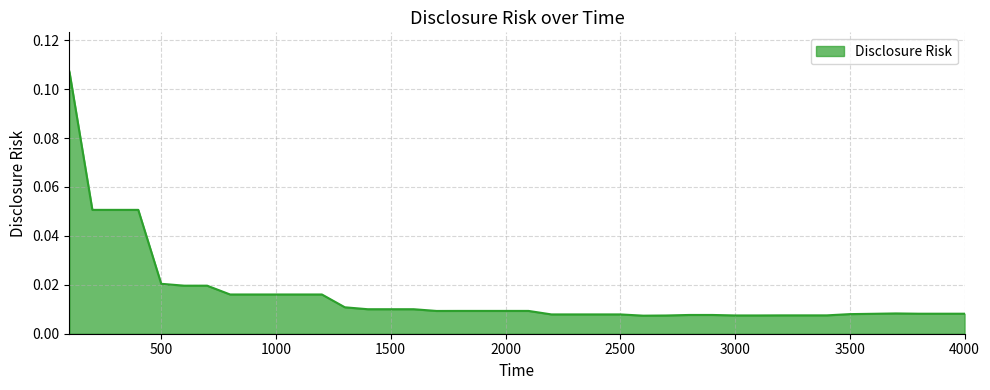

List the labels in order of value, largest first.

100, 200, 300, 400, 500, 600, 700, 800, 900, 1000, 1100, 1200, 1300, 1400, 1500, 1600, 1800, 1900, 2000, 2100, 1700, 3700, 3800, 3900, 4000, 3600, 3500, 2200, 2300, 2400, 2500, 2800, 2900, 3200, 3300, 3400, 3000, 3100, 2700, 2600